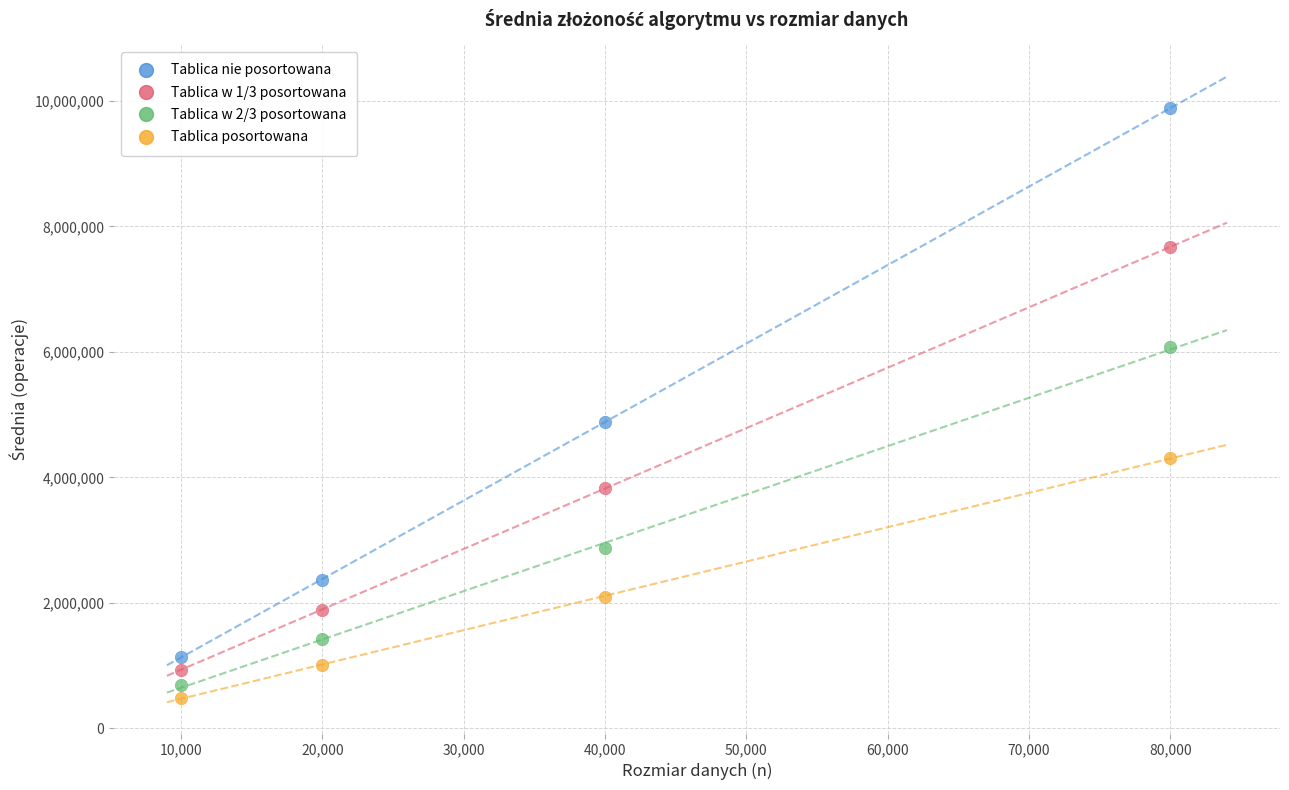

Which series has the largest Y range (max minus min)?

Tablica nie posortowana